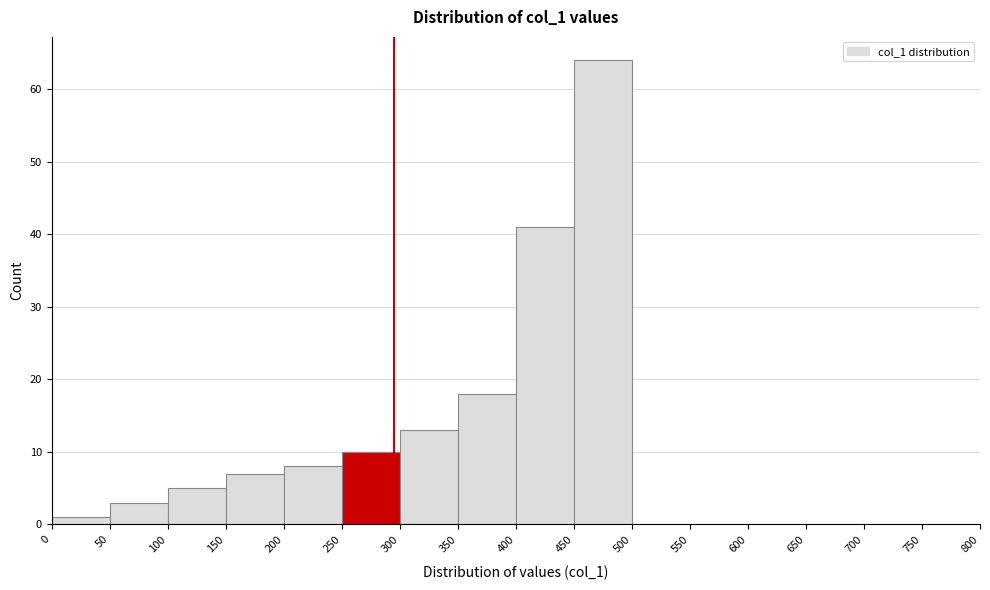

Reading left to right, list every bar in this chart as the range it spans on the x-axis followed by its height. The values are not printed on the chart, so give them approximately, as read against the axis.

0 to 50: 1
50 to 100: 3
100 to 150: 5
150 to 200: 7
200 to 250: 8
250 to 300: 10
300 to 350: 13
350 to 400: 18
400 to 450: 41
450 to 500: 64
500 to 550: 0
550 to 600: 0
600 to 650: 0
650 to 700: 0
700 to 750: 0
750 to 800: 0